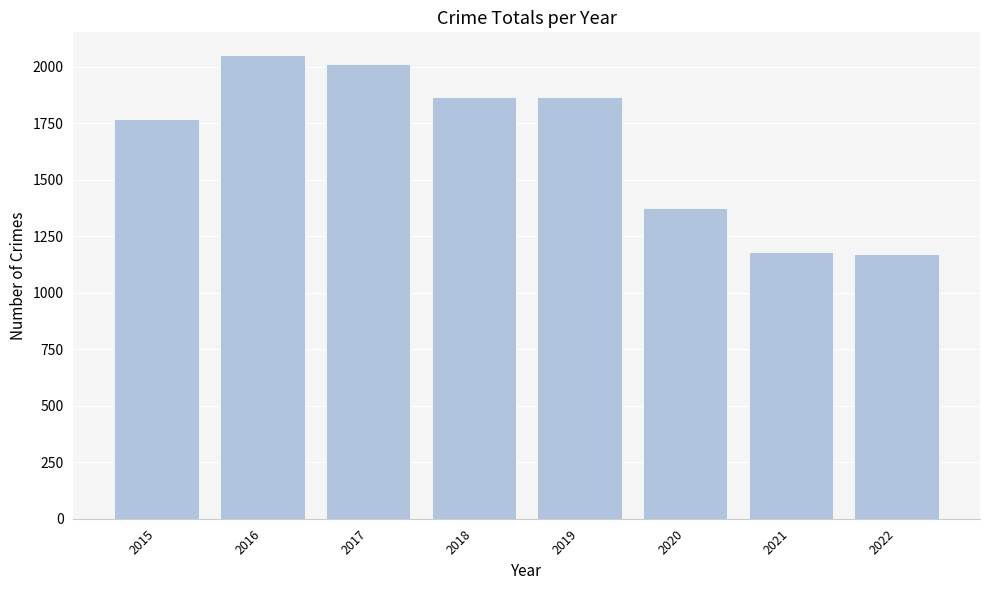

What is the value of the 7th bar from the left?

1182